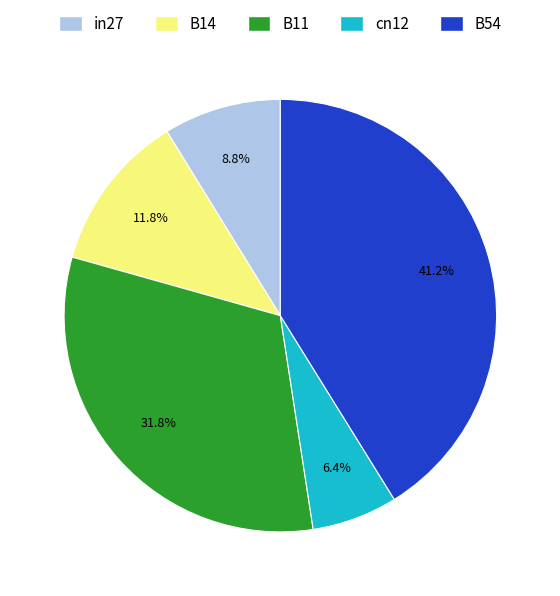

Does B11 account for over 50% of the chart?

No